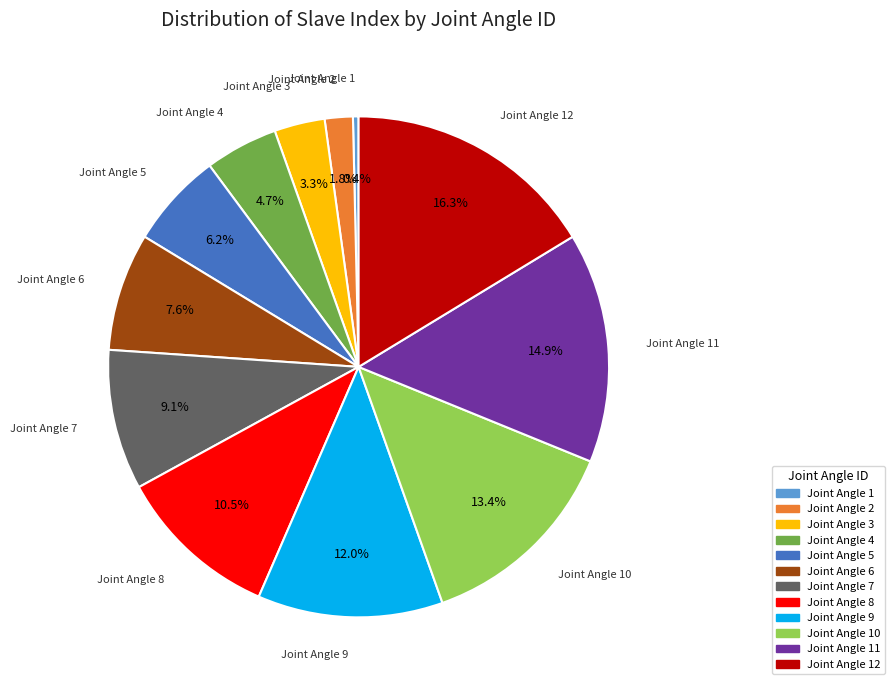

Does Joint Angle 10 represent more than half of the total?

No